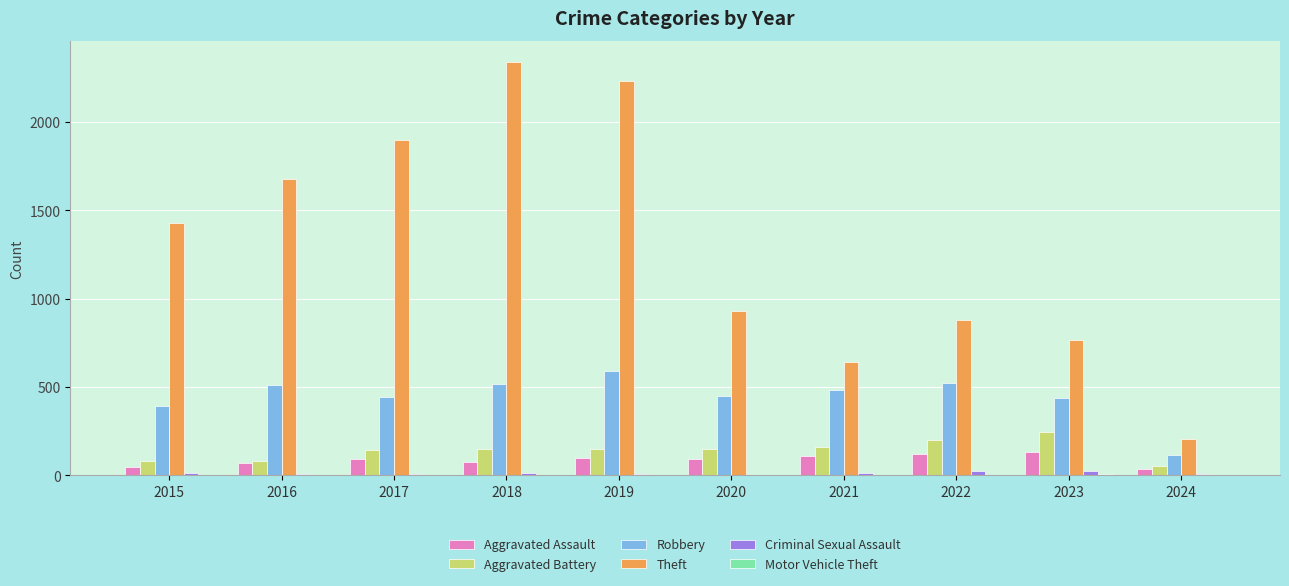

What is the average value of the Aggravated Battery series?

142